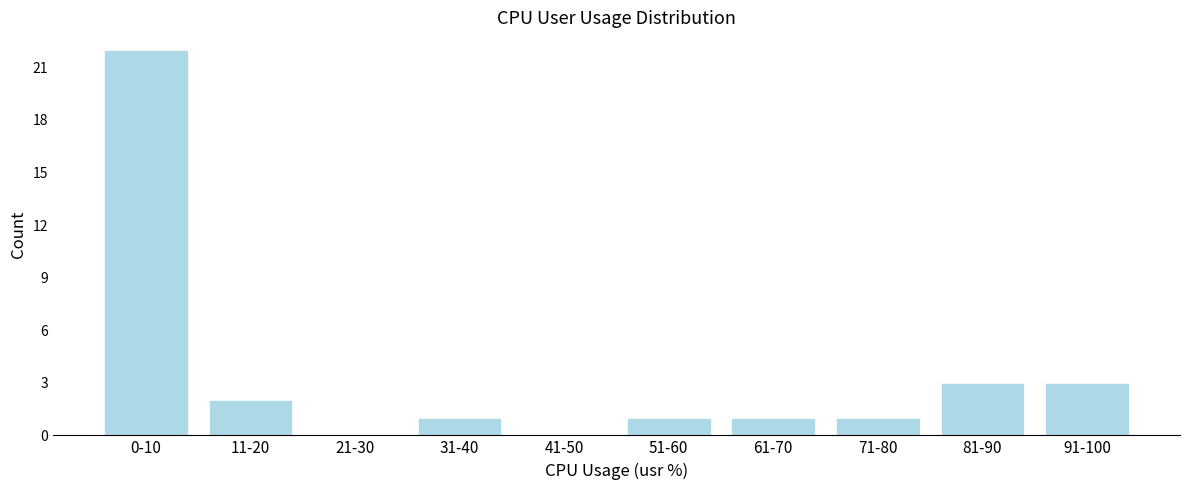

Reading left to right, list all the values displayed in this chart.

0-10=22	11-20=2	21-30=0	31-40=1	41-50=0	51-60=1	61-70=1	71-80=1	81-90=3	91-100=3